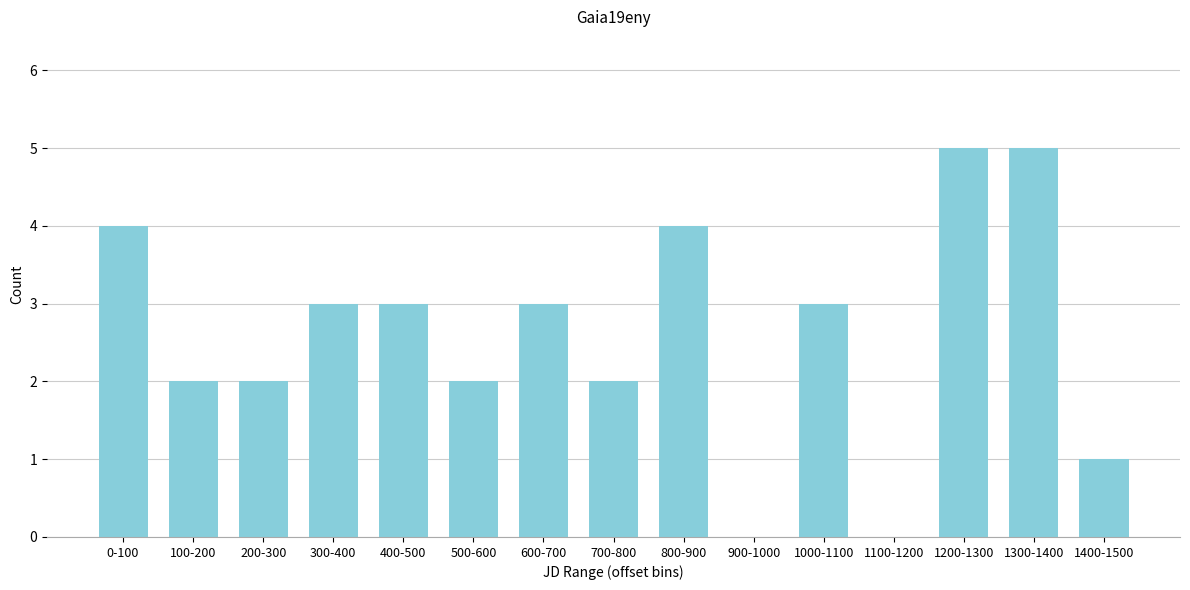

Reading left to right, what are all the values shown in this chart?

0-100=4	100-200=2	200-300=2	300-400=3	400-500=3	500-600=2	600-700=3	700-800=2	800-900=4	900-1000=0	1000-1100=3	1100-1200=0	1200-1300=5	1300-1400=5	1400-1500=1